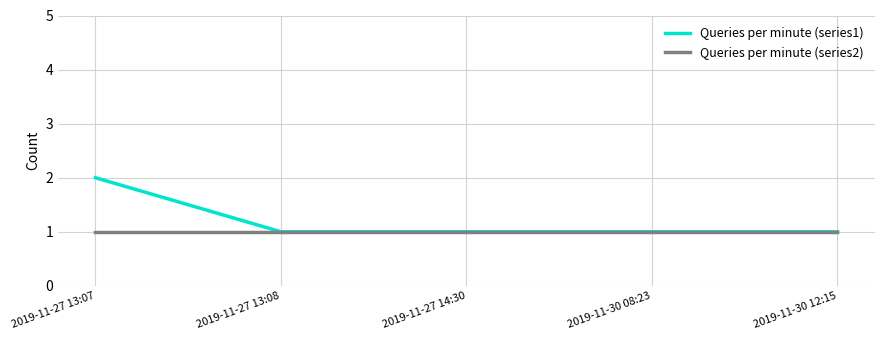

How many lines are shown in the chart?

2